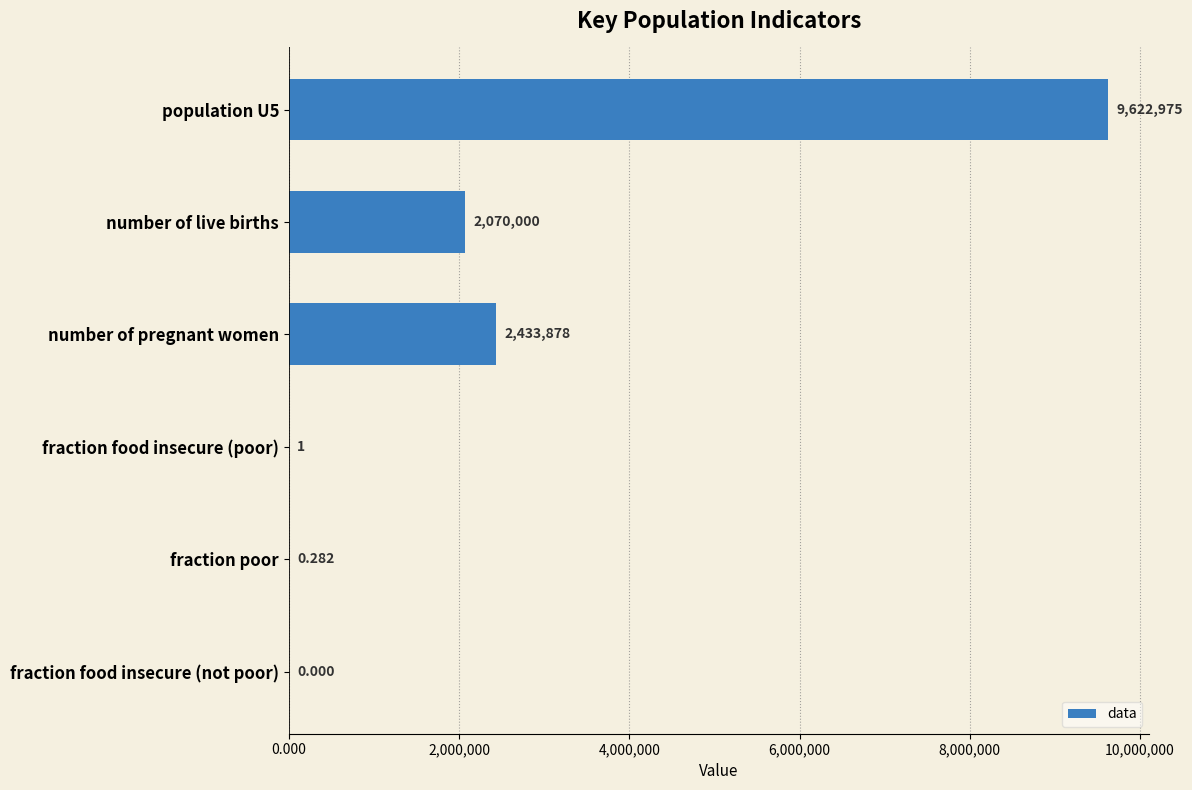

Where is the data nearest to the value 4811487?

number of pregnant women